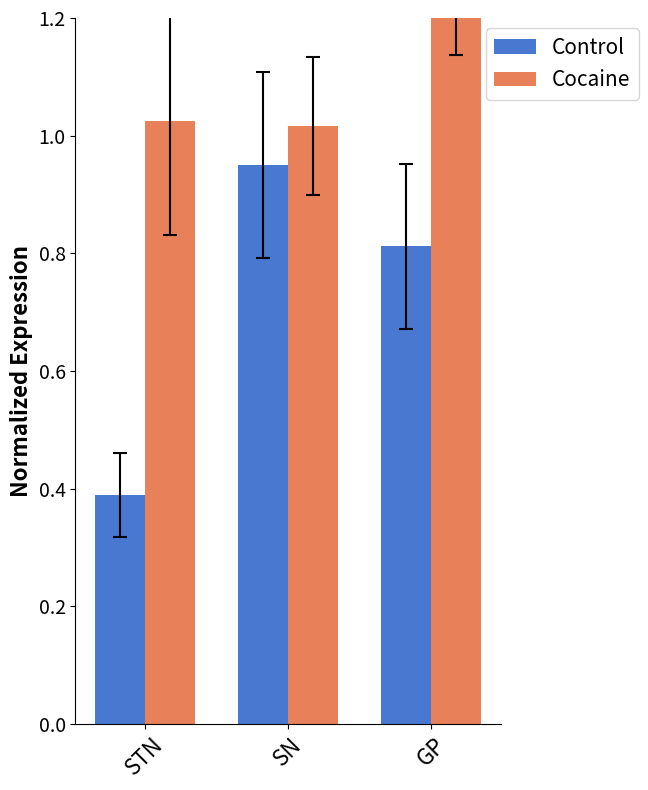

What value does the Control series have at SN?

0.9